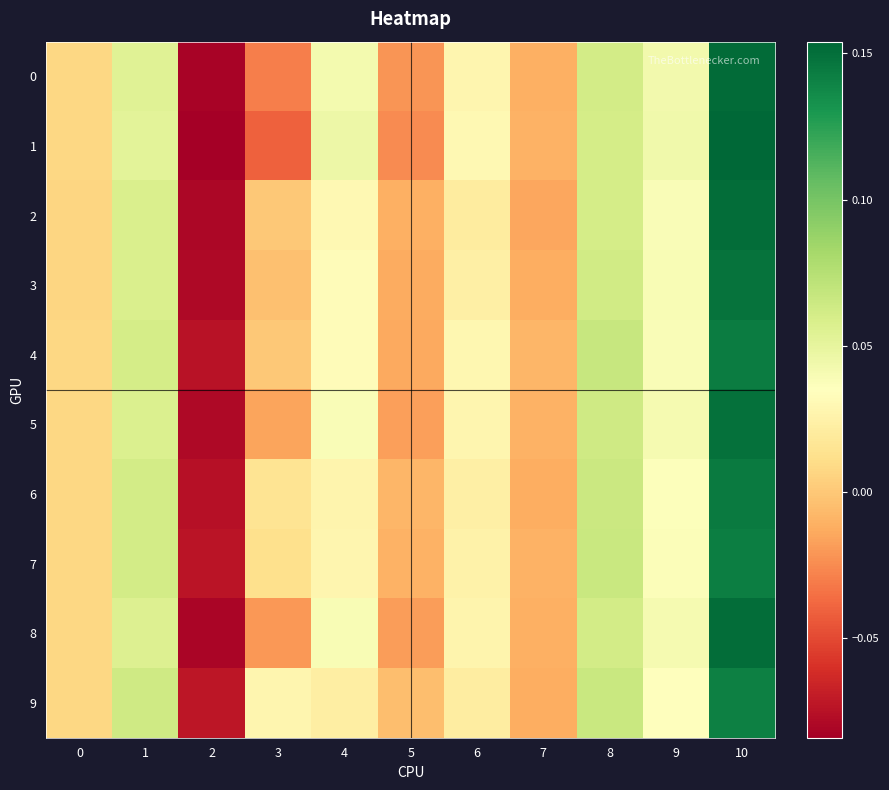

Reading left to right, transcribe all the data shown in this chart.

0: 0=0.0	1=0.1	2=-0.1	3=-0.0	4=0.0	5=-0.0	6=0.0	7=-0.0	8=0.1	9=0.0	10=0.2
1: 0=0.0	1=0.1	2=-0.1	3=-0.0	4=0.0	5=-0.0	6=0.0	7=-0.0	8=0.1	9=0.0	10=0.2
2: 0=0.0	1=0.1	2=-0.1	3=-0.0	4=0.0	5=-0.0	6=0.0	7=-0.0	8=0.1	9=0.0	10=0.2
3: 0=0.0	1=0.1	2=-0.1	3=-0.0	4=0.0	5=-0.0	6=0.0	7=-0.0	8=0.1	9=0.0	10=0.1
4: 0=0.0	1=0.1	2=-0.1	3=0.0	4=0.0	5=-0.0	6=0.0	7=-0.0	8=0.1	9=0.0	10=0.1
5: 0=0.0	1=0.1	2=-0.1	3=-0.0	4=0.0	5=-0.0	6=0.0	7=-0.0	8=0.1	9=0.0	10=0.1
6: 0=0.0	1=0.1	2=-0.1	3=0.0	4=0.0	5=-0.0	6=0.0	7=-0.0	8=0.1	9=0.0	10=0.1
7: 0=0.0	1=0.1	2=-0.1	3=0.0	4=0.0	5=-0.0	6=0.0	7=-0.0	8=0.1	9=0.0	10=0.1
8: 0=0.0	1=0.1	2=-0.1	3=-0.0	4=0.0	5=-0.0	6=0.0	7=-0.0	8=0.1	9=0.0	10=0.2
9: 0=0.0	1=0.1	2=-0.1	3=0.0	4=0.0	5=-0.0	6=0.0	7=-0.0	8=0.1	9=0.0	10=0.1